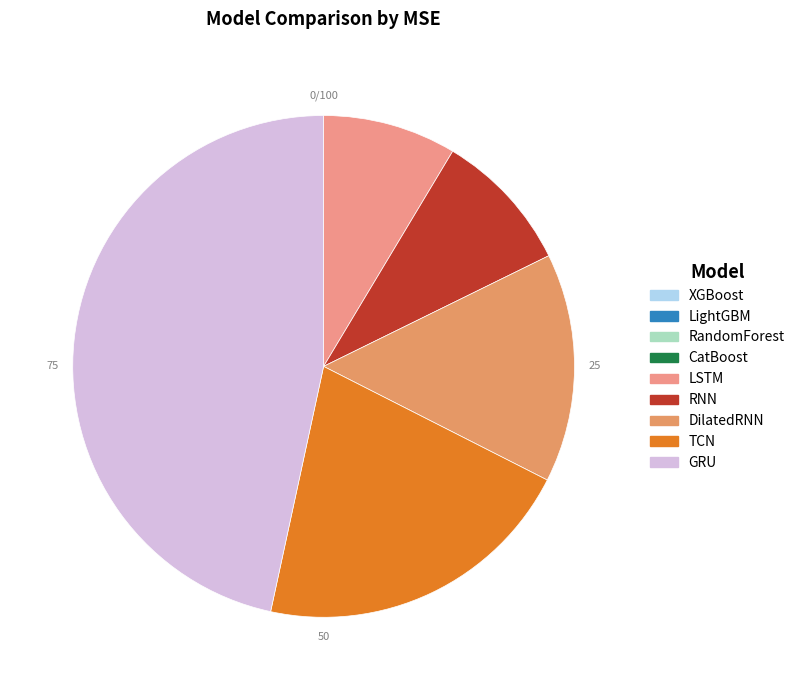

Which category has the biggest portion of the pie?

GRU